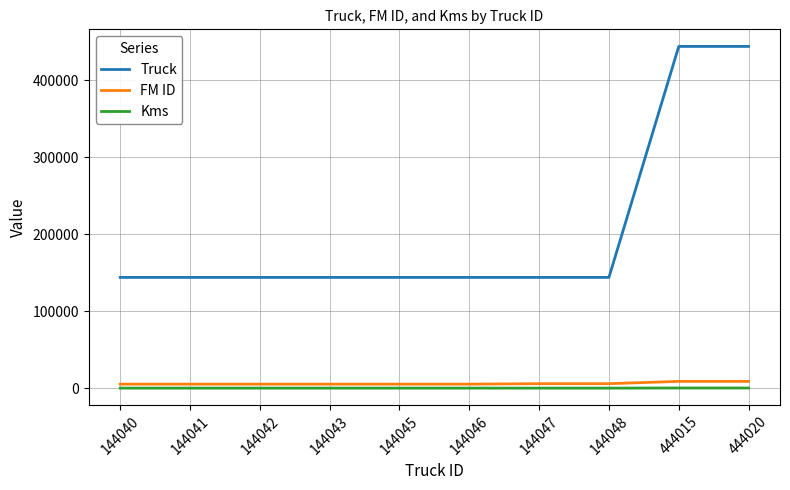

How many values in the FM ID series are below 5426?

5